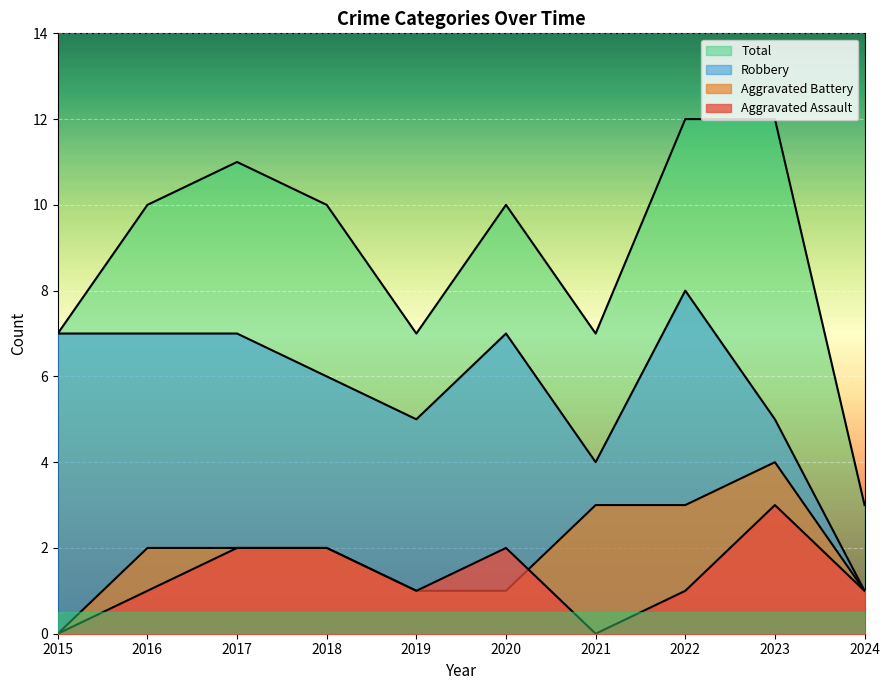

What are all the series names shown in the legend?

Aggravated Assault, Aggravated Battery, Robbery, Total